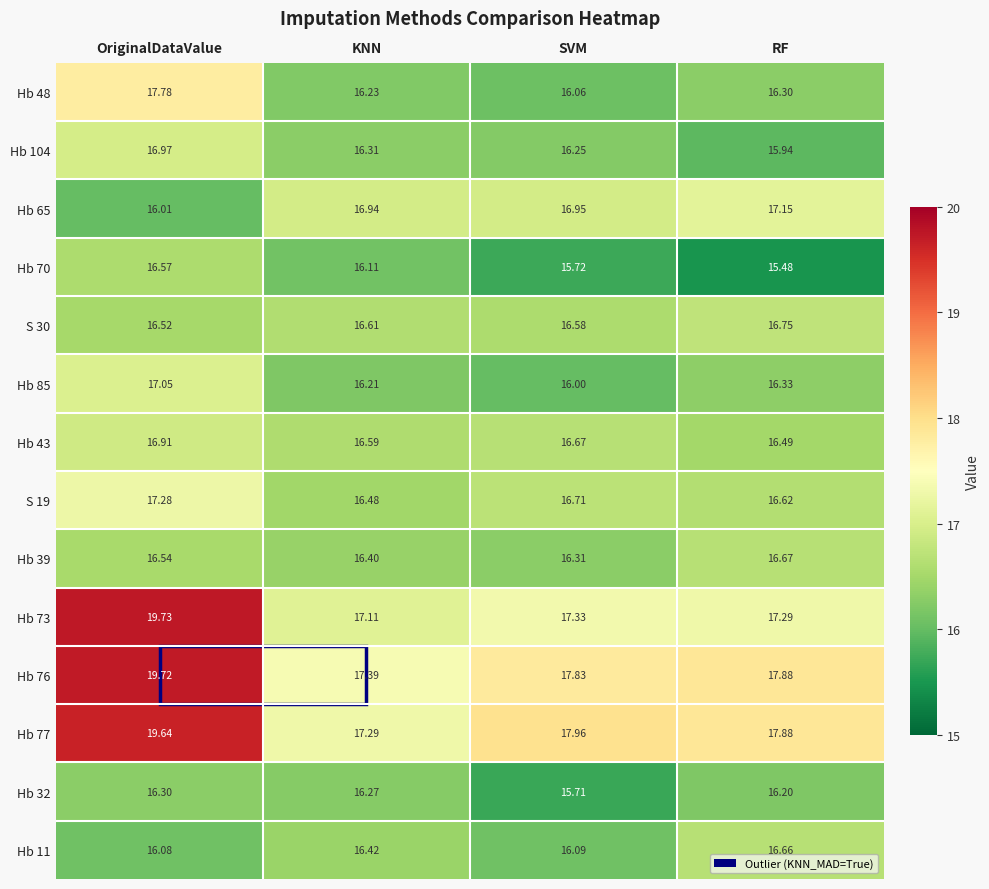

What is the approximate value of Hb 39 at KNN?

16.4